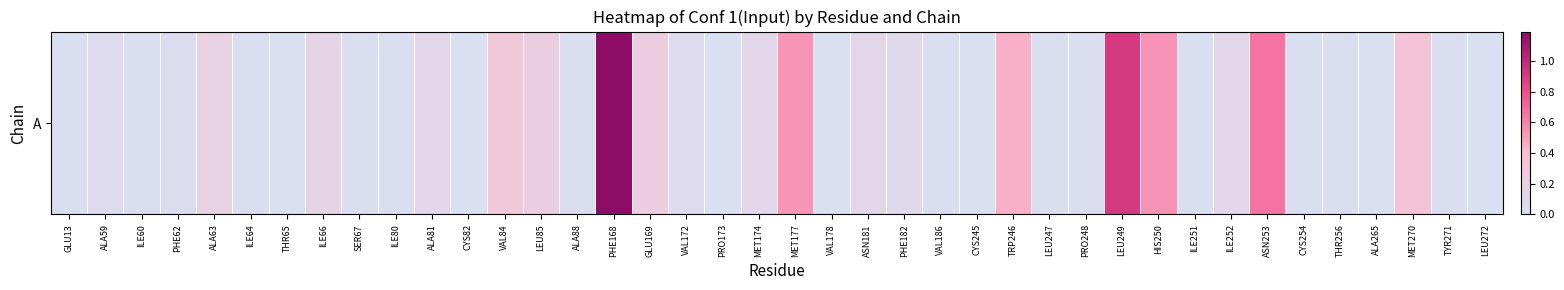

List the labels in order of value, smallest first.

PRO173, LEU272, THR65, ALA265, VAL178, CYS245, CYS82, ILE251, CYS254, GLU13, ILE60, PRO248, ILE80, ILE64, TYR271, ALA88, VAL186, LEU247, SER67, THR256, PHE62, ALA59, VAL172, PHE182, MET174, ALA81, ASN181, ILE252, ILE66, ALA63, GLU169, LEU85, VAL84, MET270, TRP246, MET177, HIS250, ASN253, LEU249, PHE168